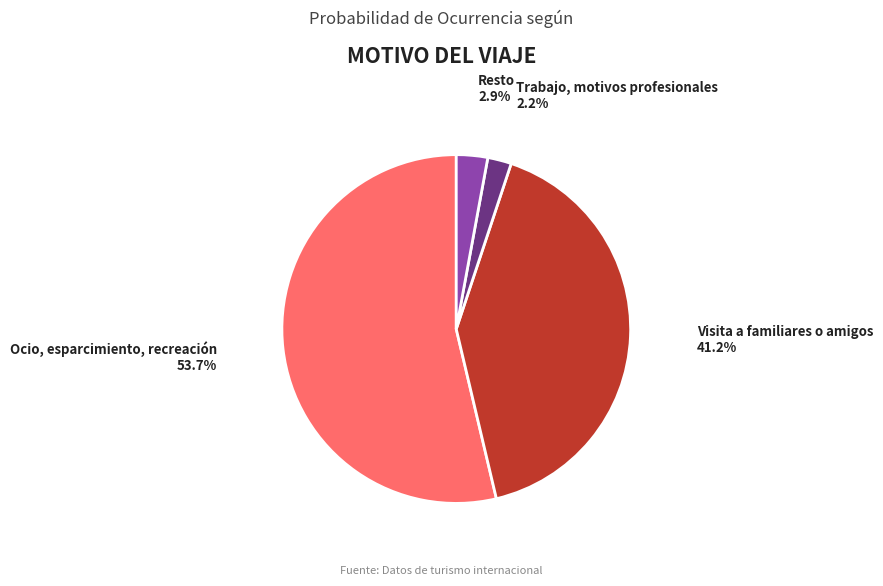

Is Ocio, esparcimiento, recreación the majority of the pie?

Yes